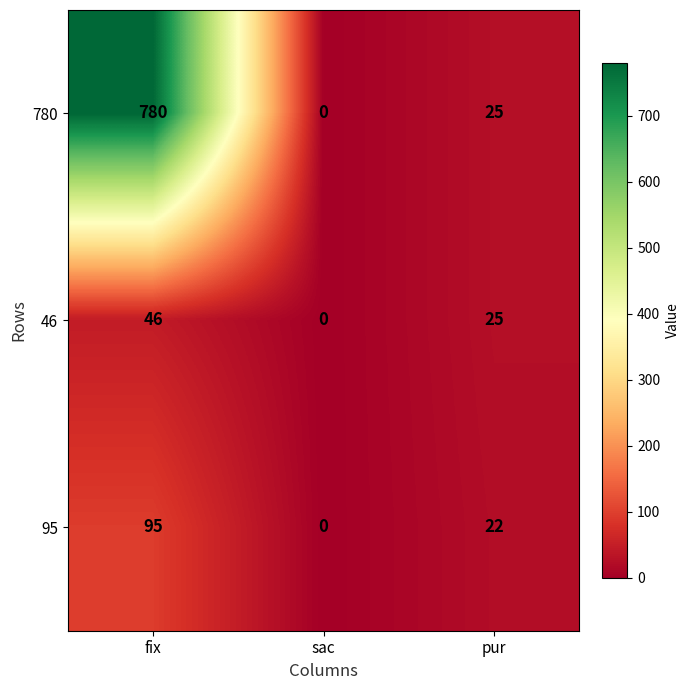

What is the difference between the maximum and minimum values in the 780 series?

780